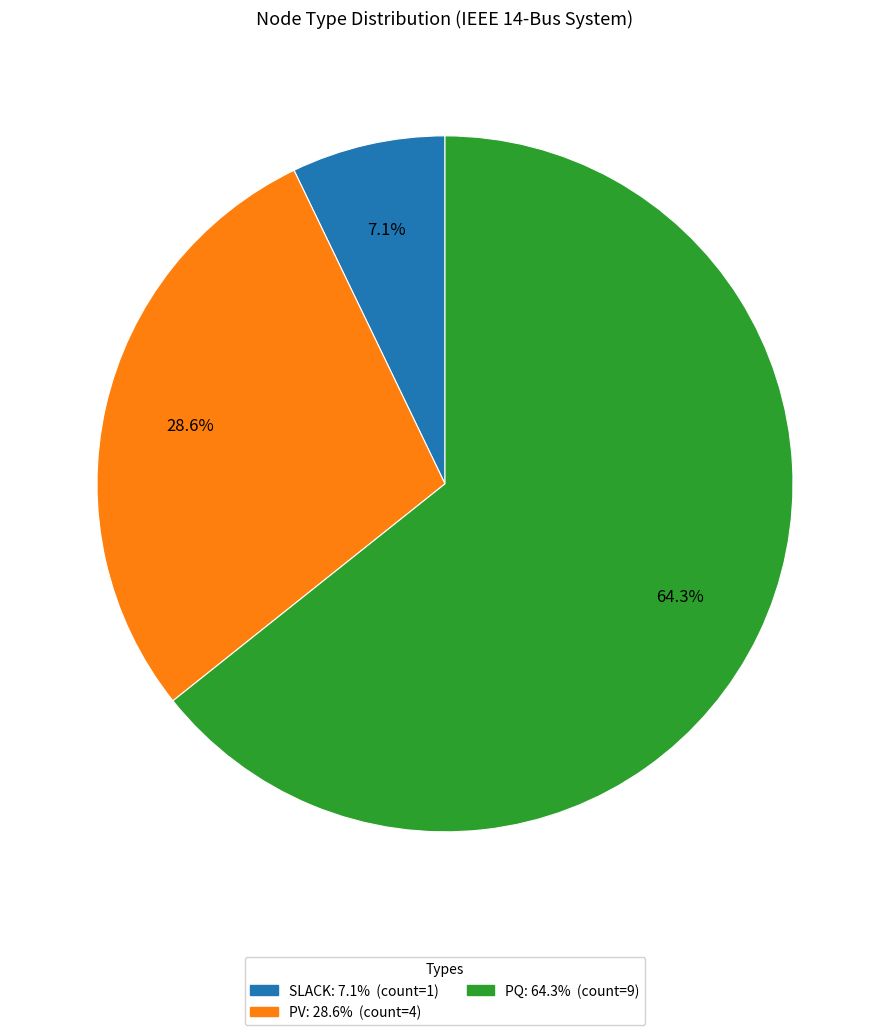

Rank the categories by value from highest to lowest.

PQ, PV, SLACK